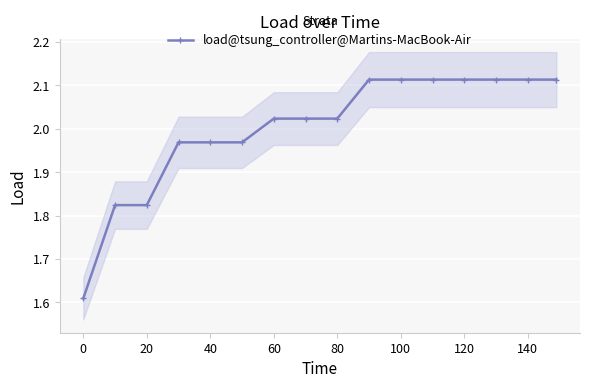

Count the number of values greater than 2.

10